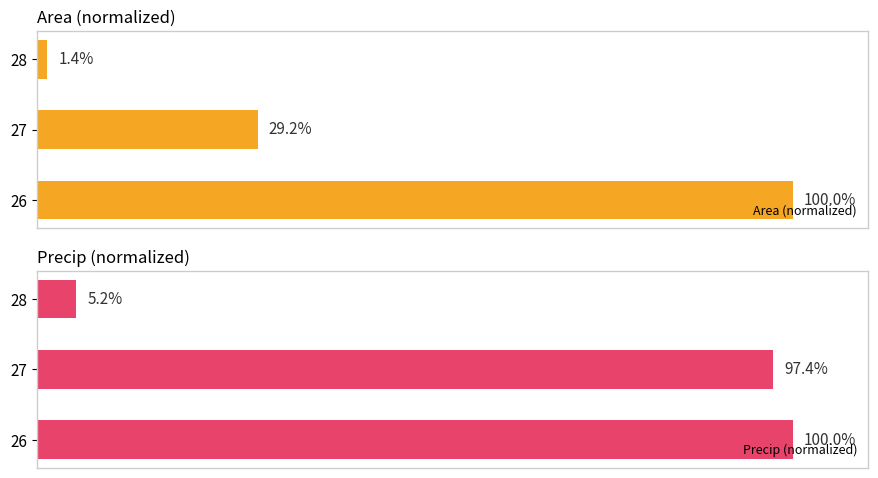

Rank the categories by Precip (normalized) value from highest to lowest.

26, 27, 28